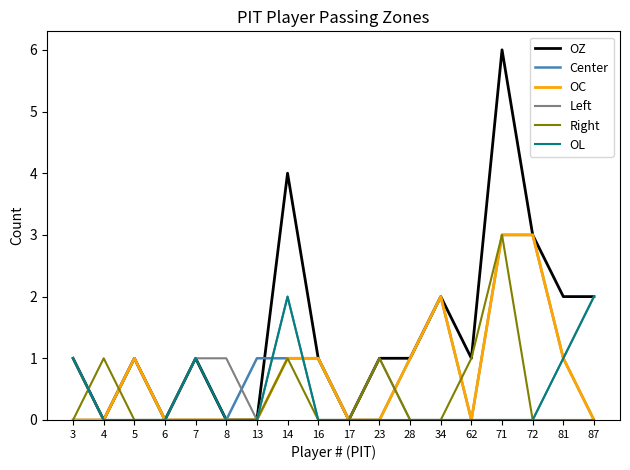

The OZ series shows 0 at 7. True or false?

False